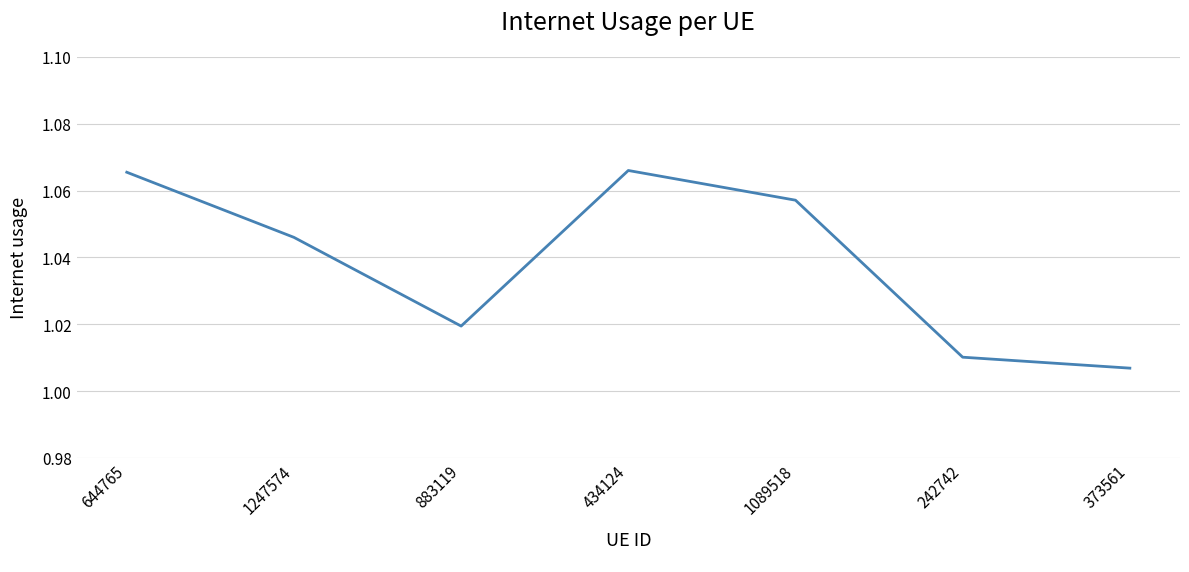

Which label corresponds to the smallest value in the chart?

373561